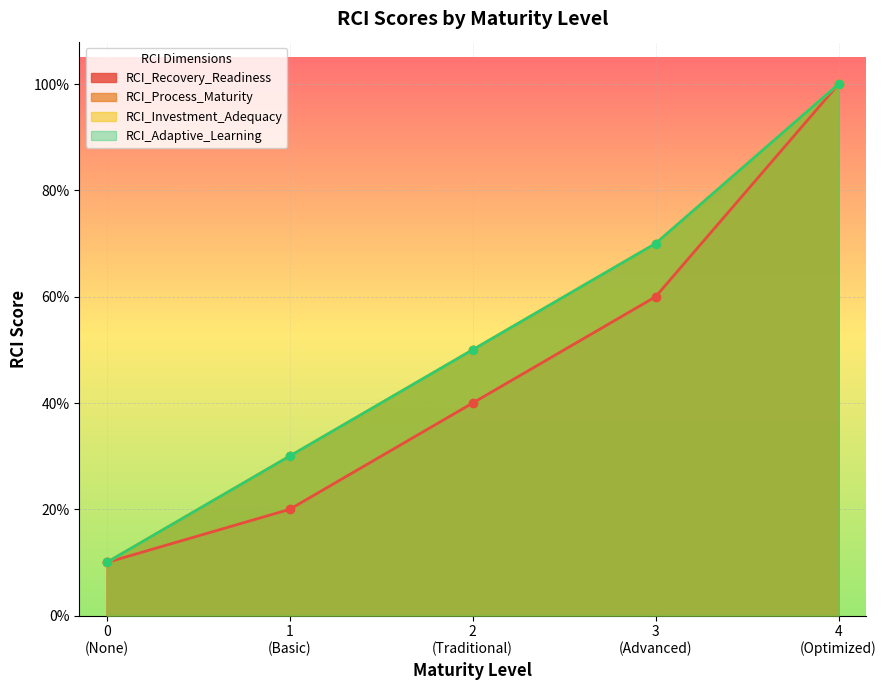

What is the value of the RCI_Recovery_Readiness point at the 1st from the left?

0.1